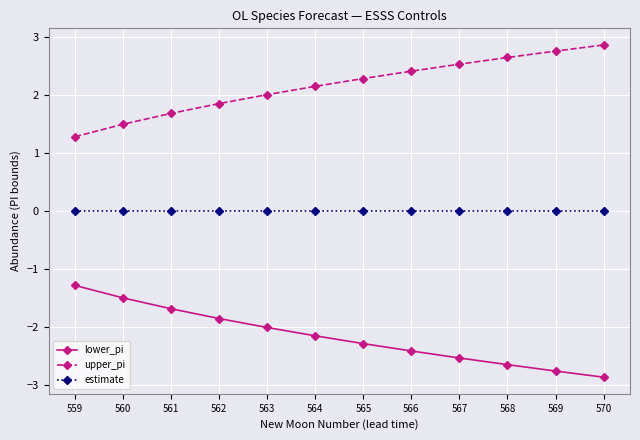

What is the maximum value shown in the chart?

2.9